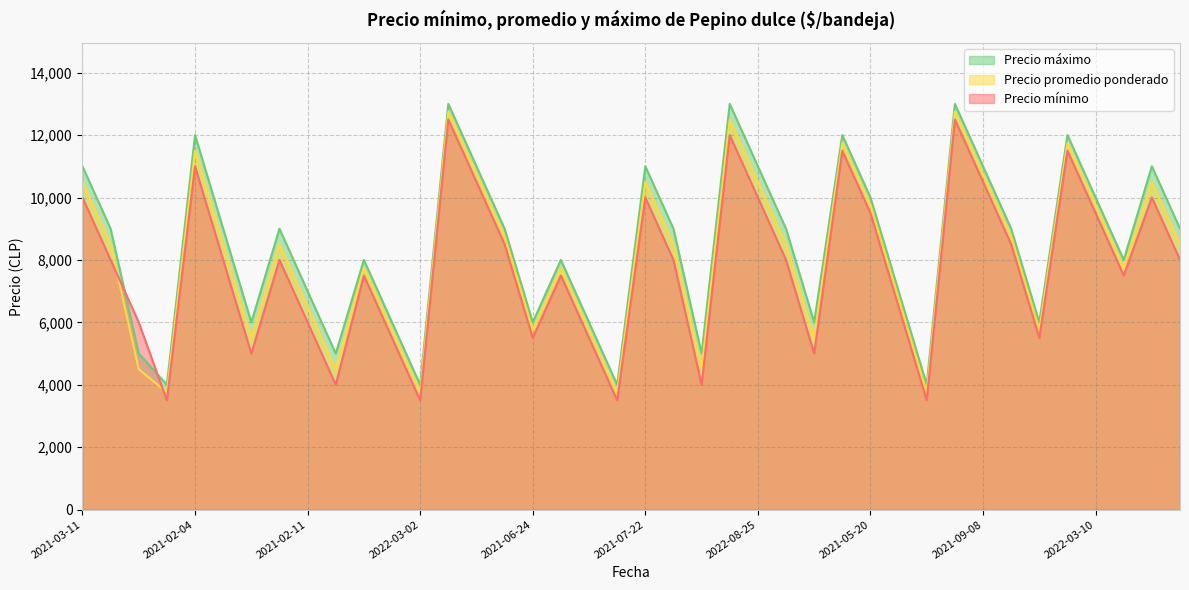

What is the sum of all Precio máximo values?

338000